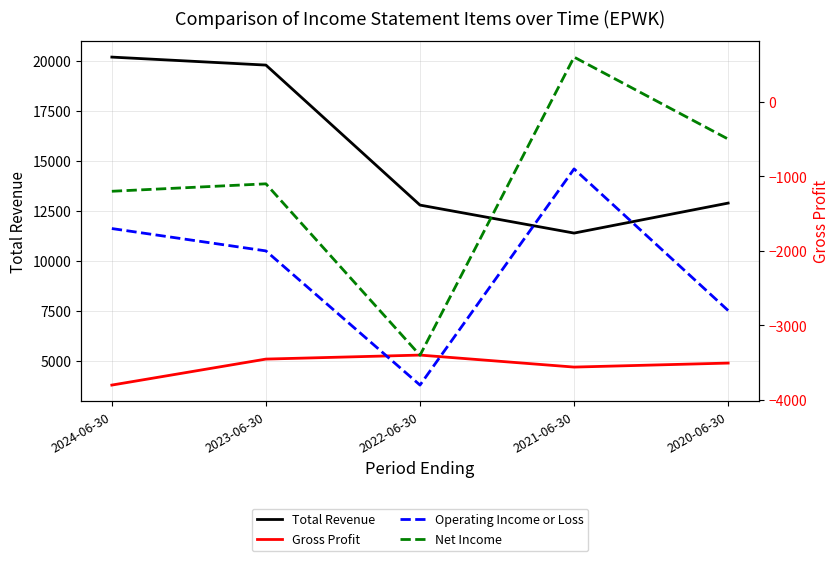

The Total Revenue series shows 2615 at 2021-06-30. True or false?

False